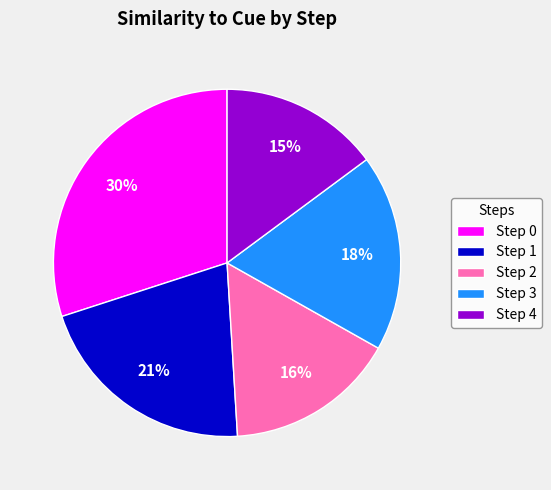

Is it true that Step 3 is 12% of the pie?

False